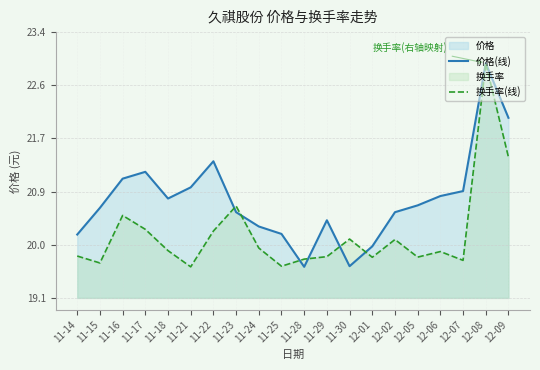

Where is the first local maximum for 价格(线)?

11-17